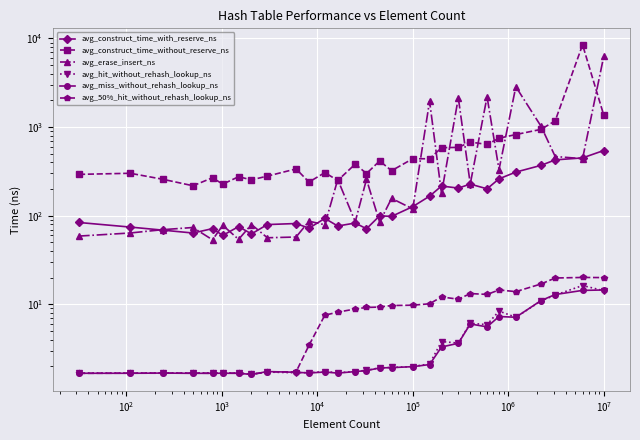

True or false: avg_construct_time_without_reserve_ns and avg_hit_without_rehash_lookup_ns cross at least once.

False